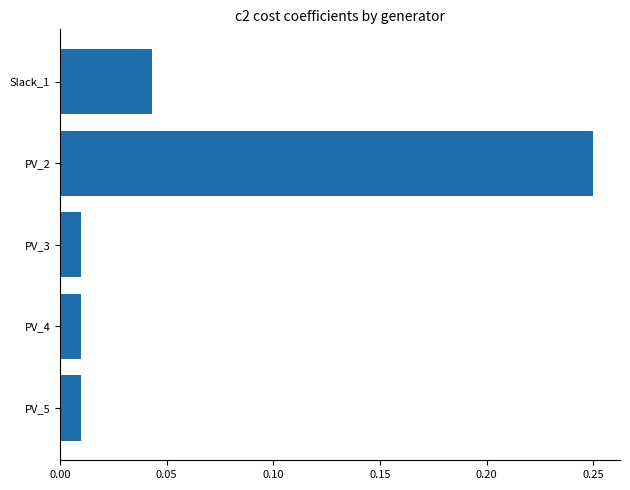

What is the sum of all values?

0.3